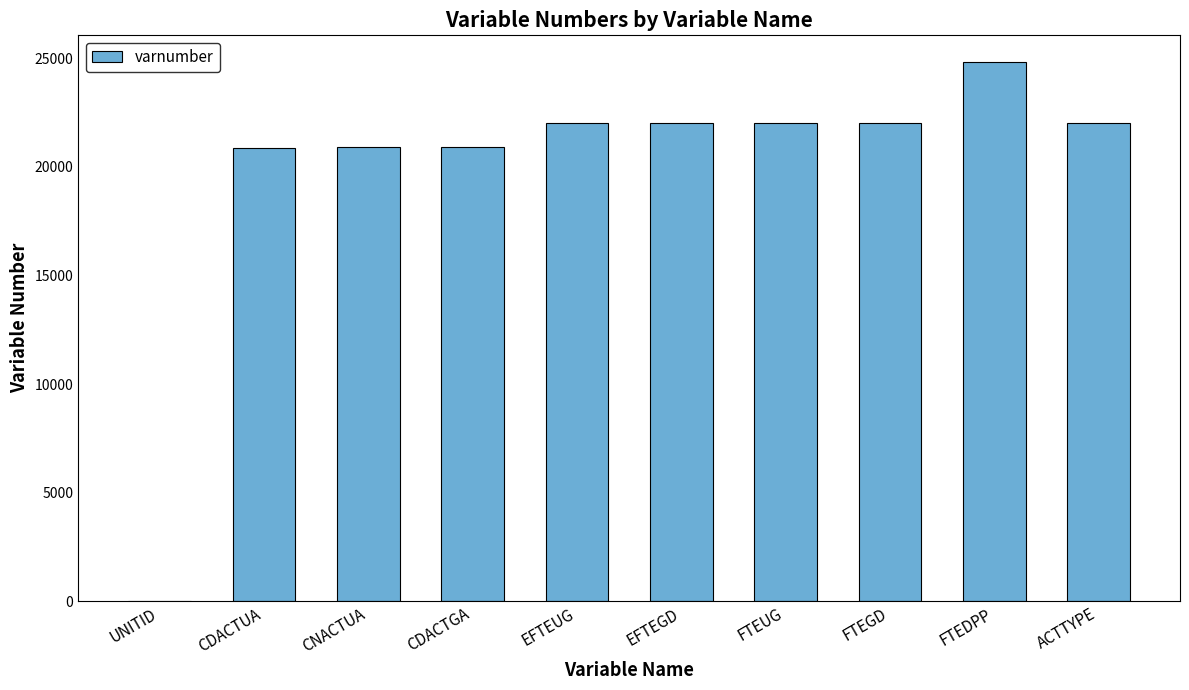

At which label is the value closest to 12406?

CDACTUA